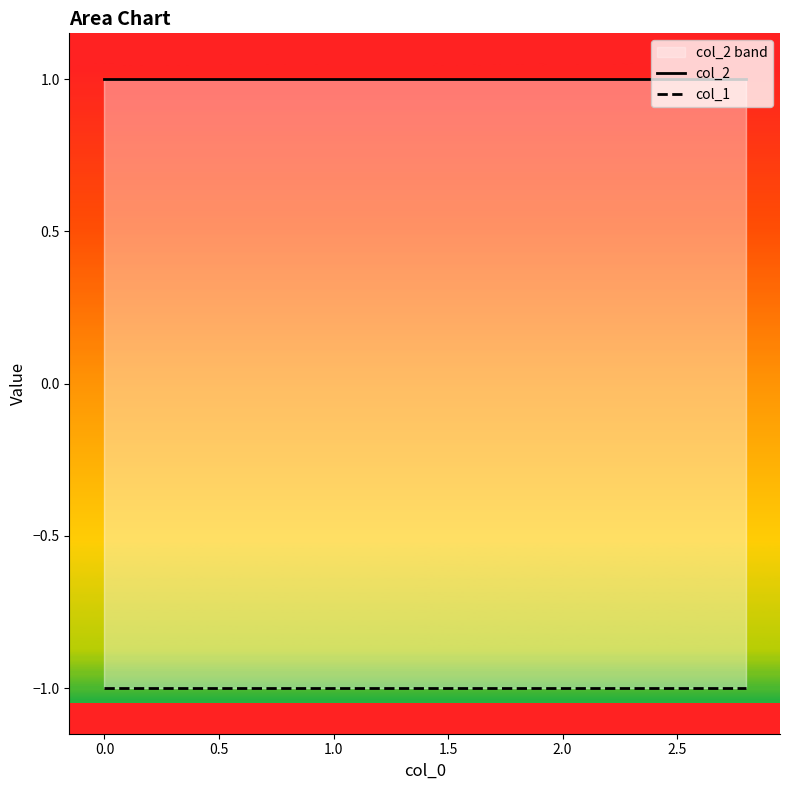

What position from the right is 0.5?

8